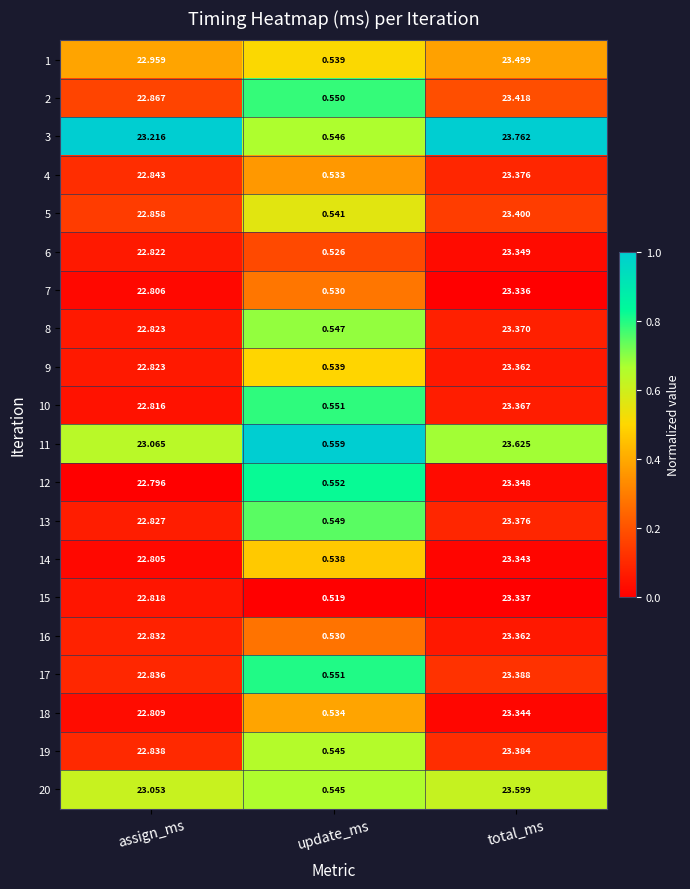

Is the value of 14 at assign_ms greater than the value of 2 at update_ms?

Yes